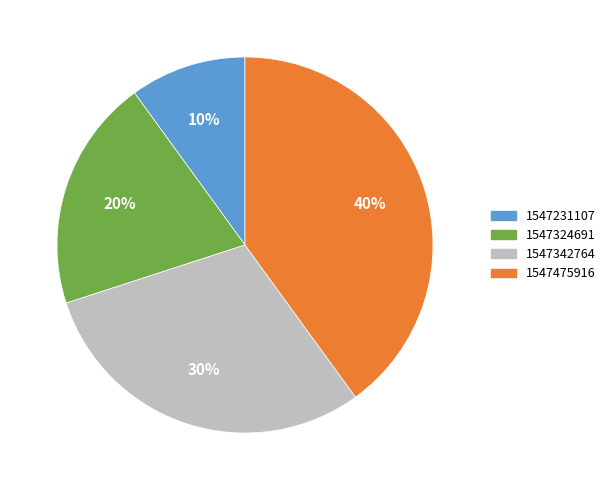

How many segments does this pie chart have?

4